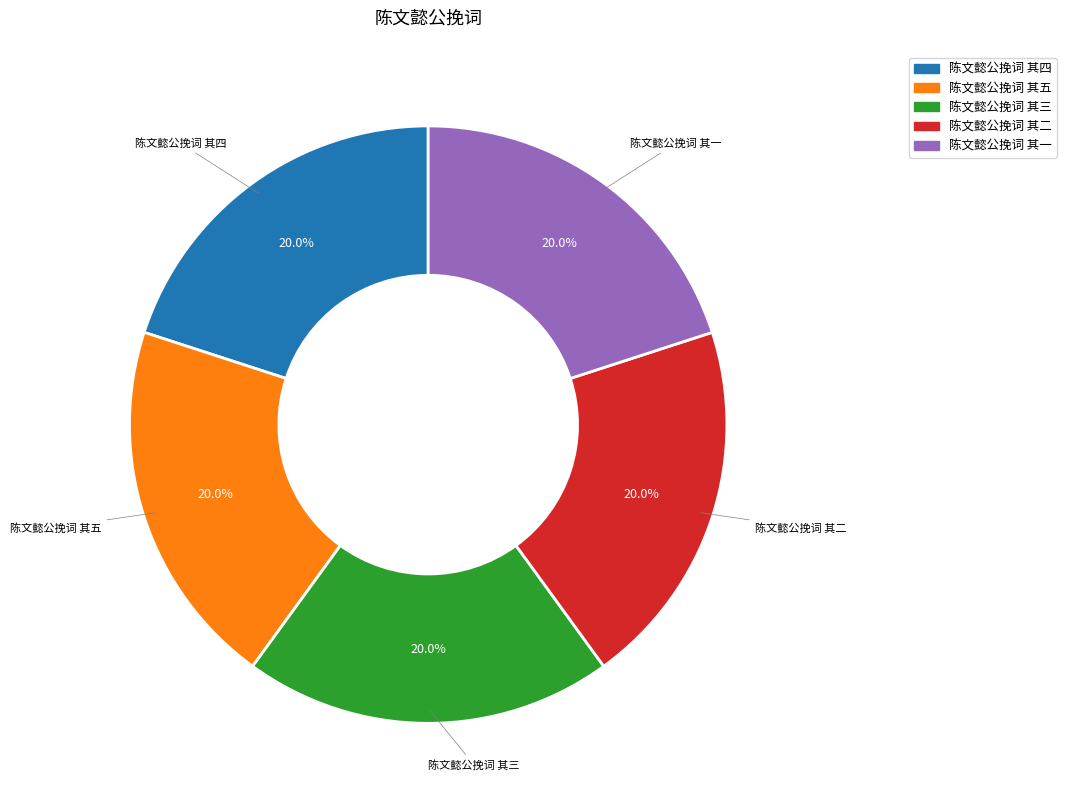

Is there a majority slice in this chart?

No